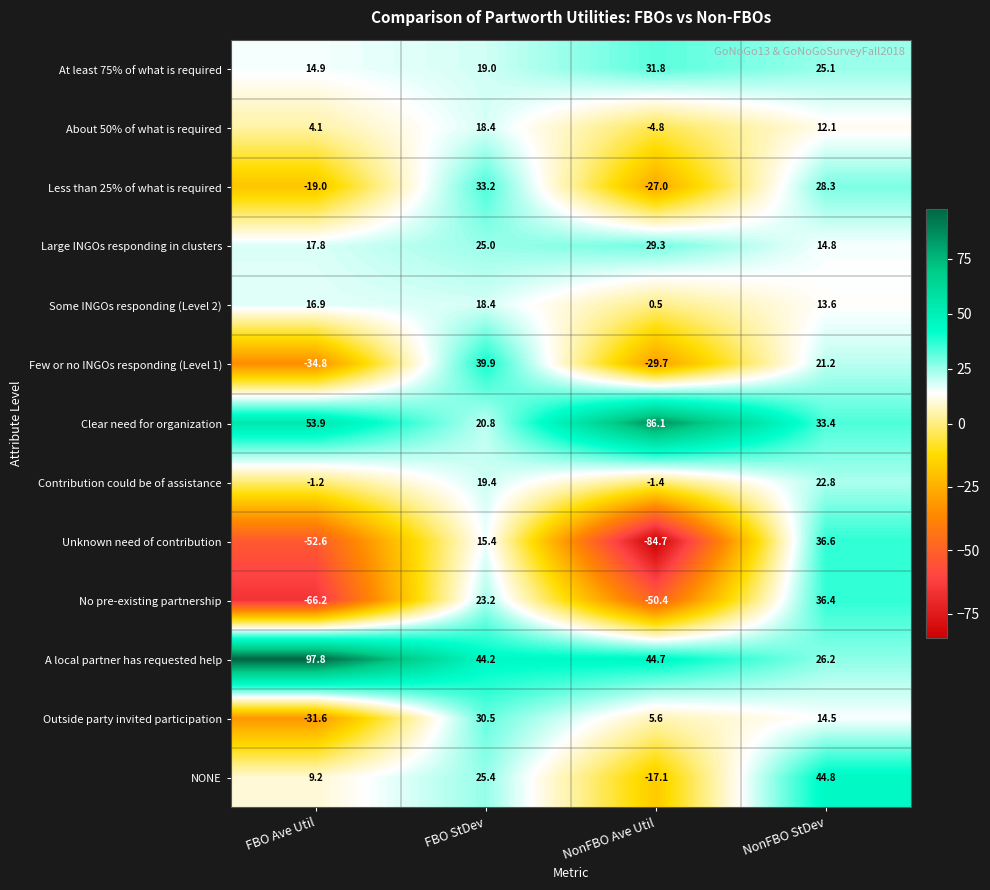

True or false: Contribution could be of assistance has a value of 30.3 at FBO StDev.

False